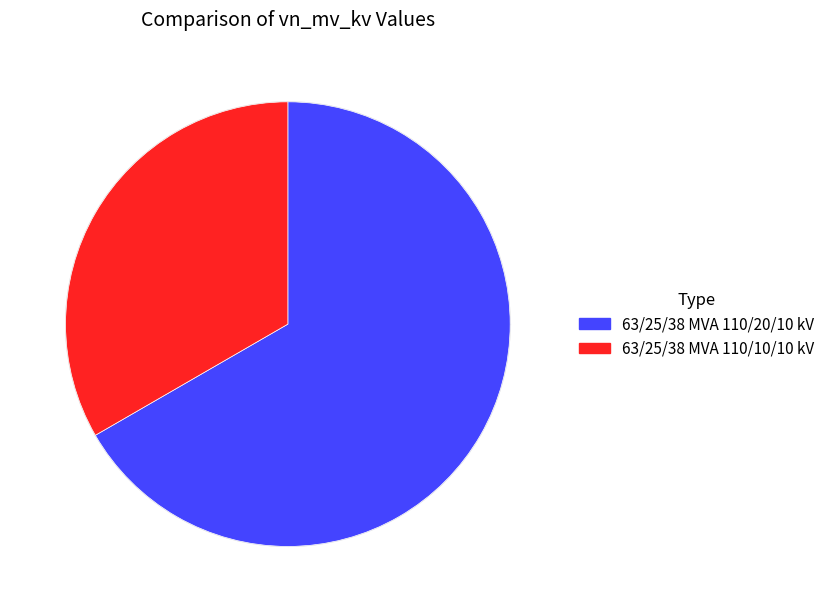

Is it true that 63/25/38 MVA 110/20/10 kV is 52% of the pie?

False